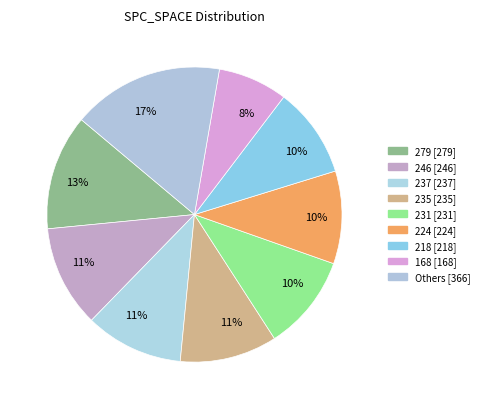

Count the number of slices in the pie.

9